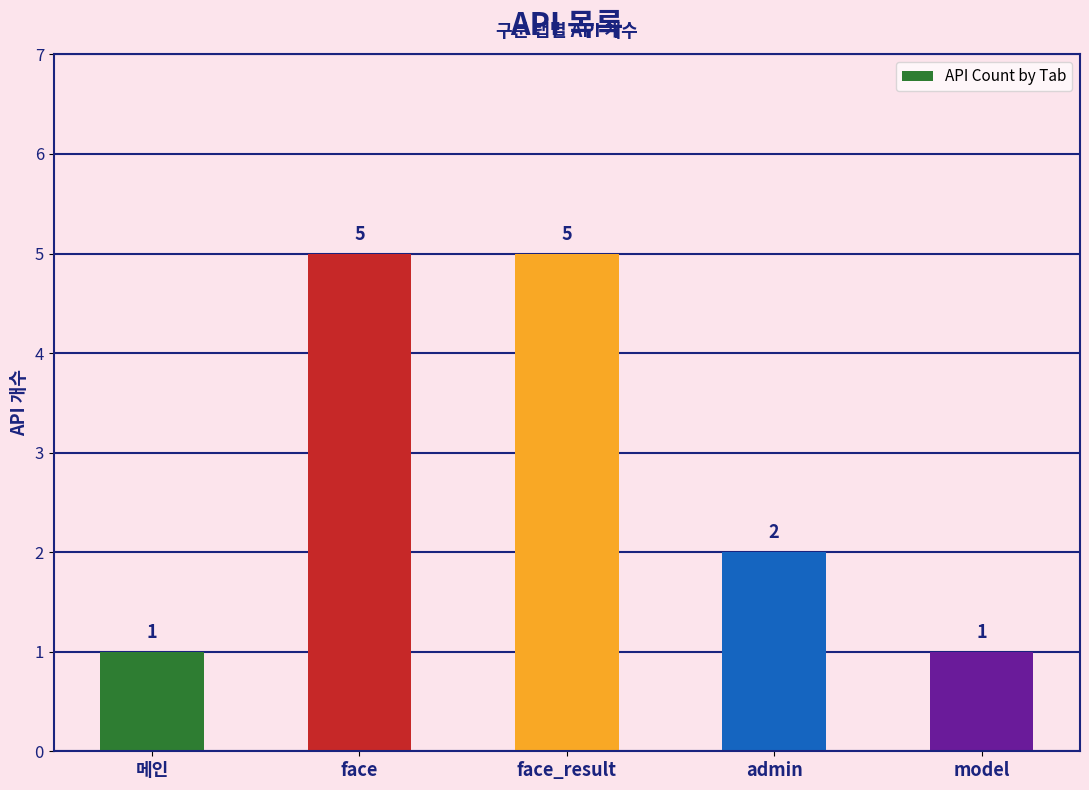

What is the ratio of the value at 메인 to the value at admin?

0.5